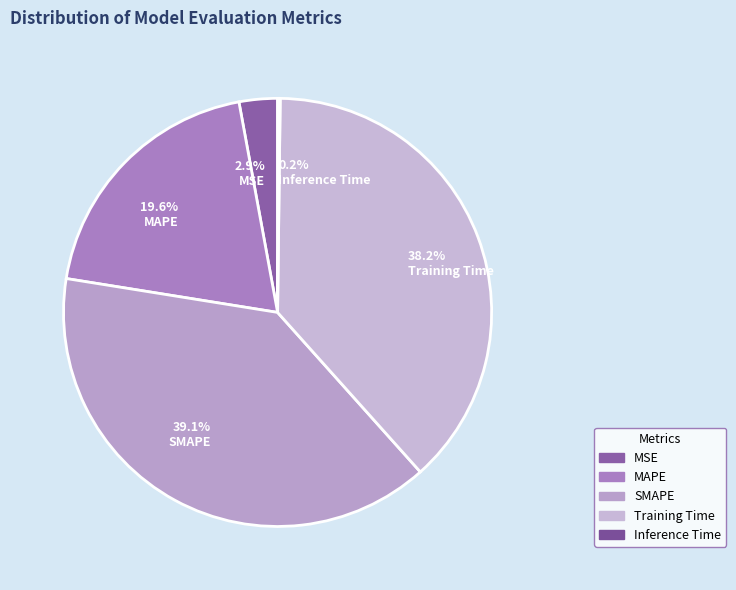

Is it true that SMAPE is 32% of the pie?

False